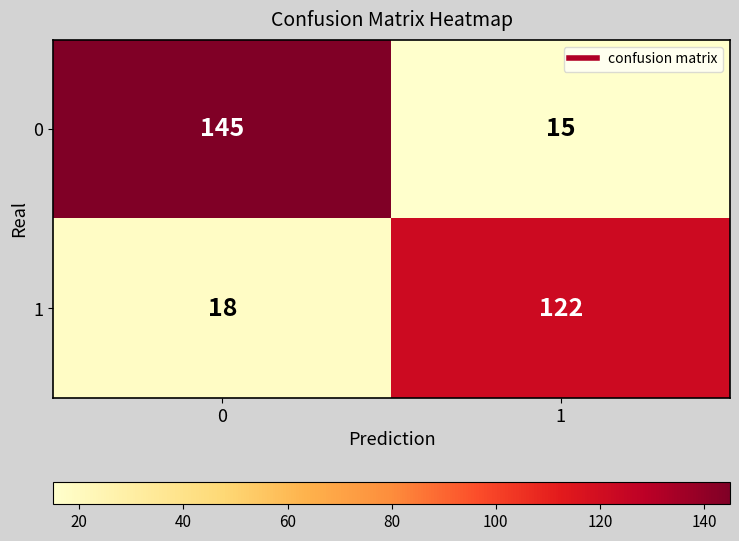

At 1, list the series in order from largest to smallest.

1, 0